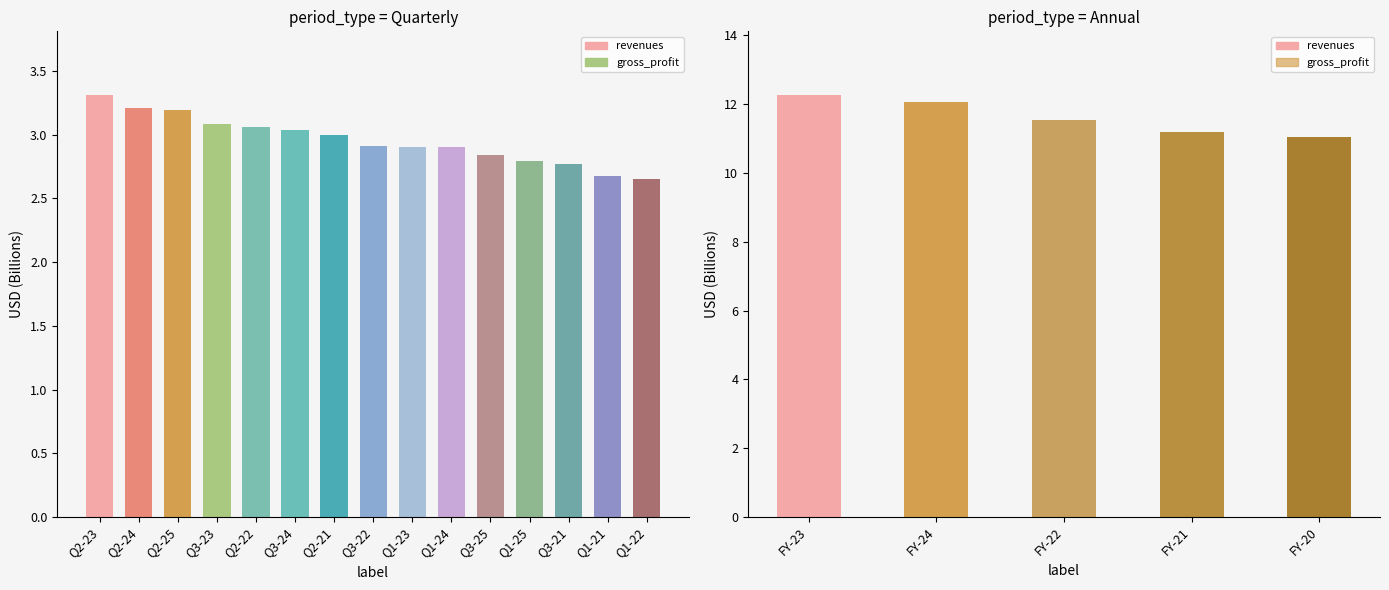

What is the label of the 4th bar from the left?

FY-21